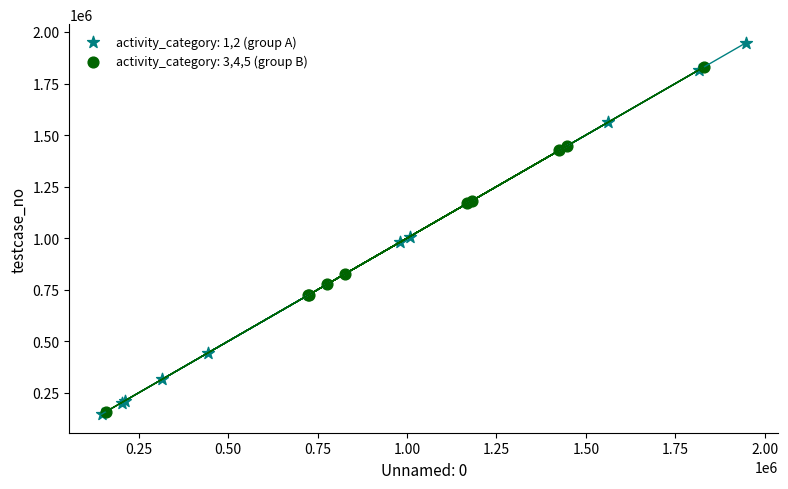

Which series has the largest Y range (max minus min)?

activity_category: 1,2 (group A)